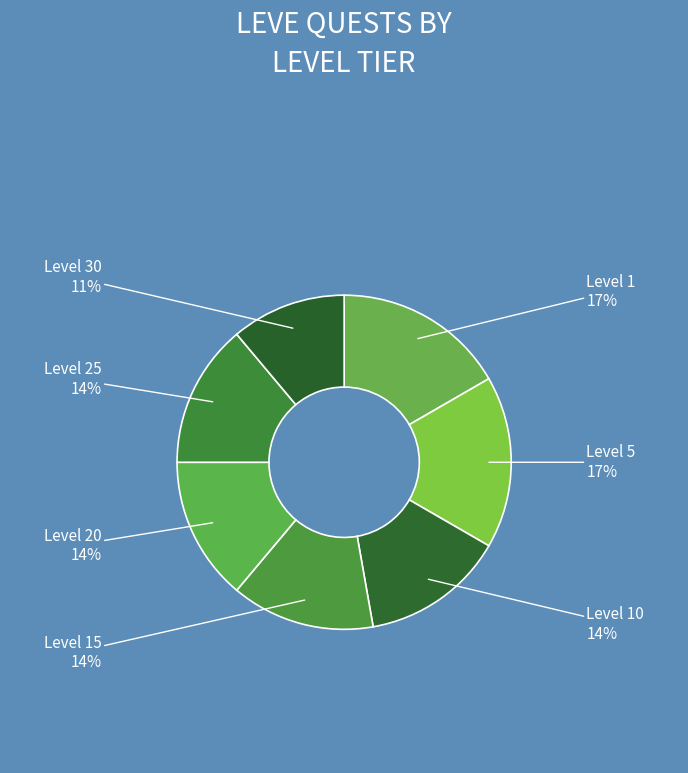

Count the number of slices in the pie.

7